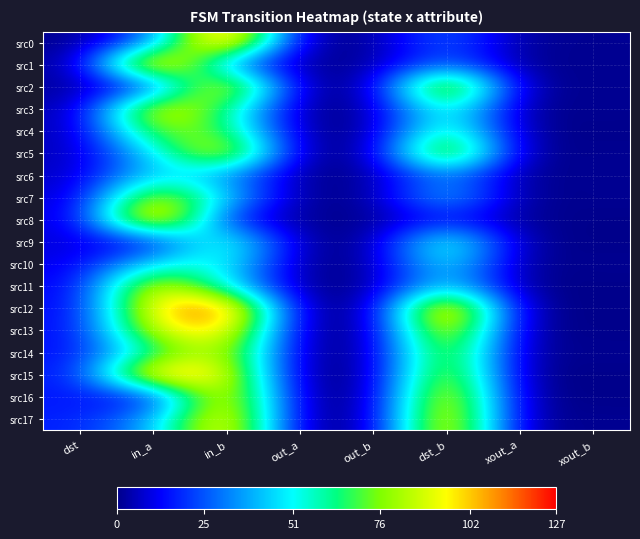

Between in_a and xout_a, which is larger?

in_a